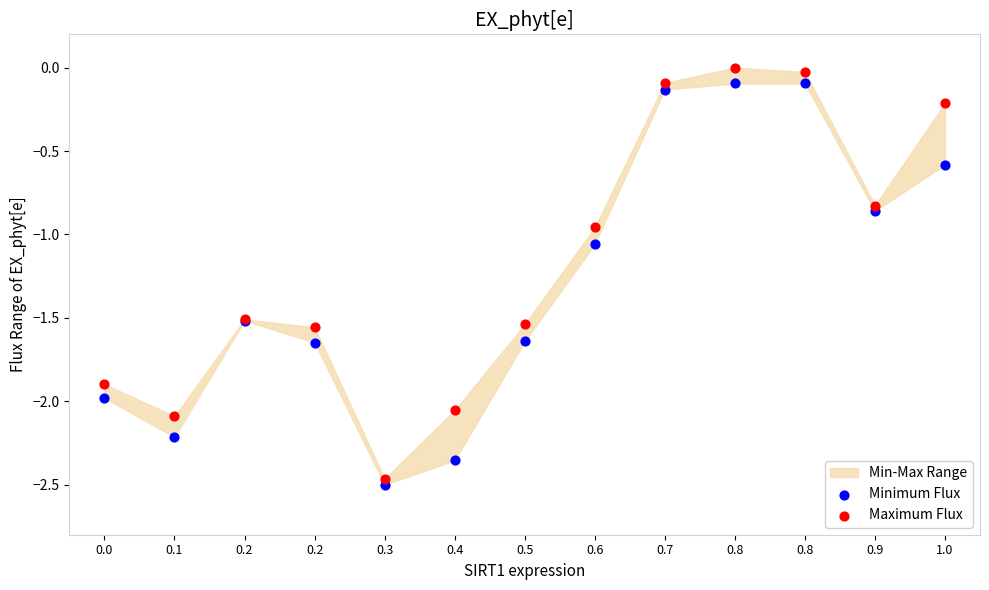

Which series has the largest Y range (max minus min)?

Maximum Flux